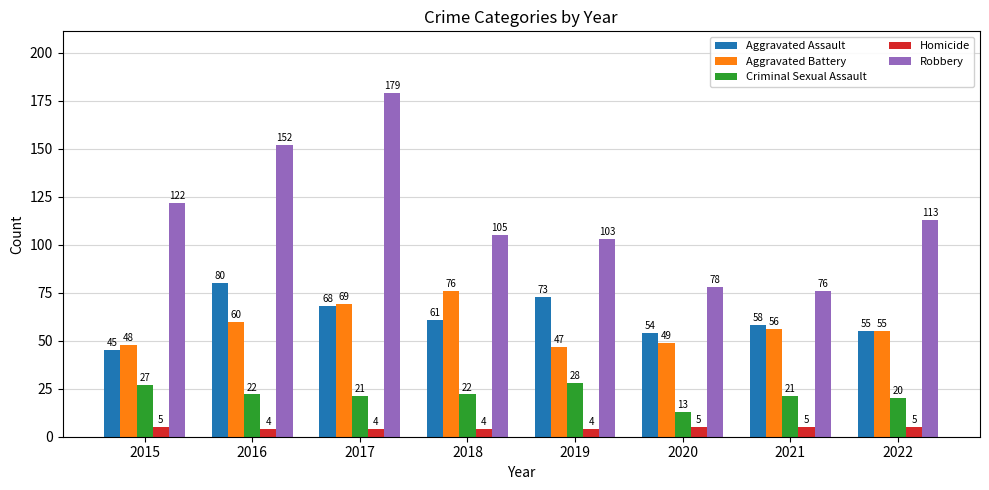

What is the difference between the maximum and minimum values in the Criminal Sexual Assault series?

15